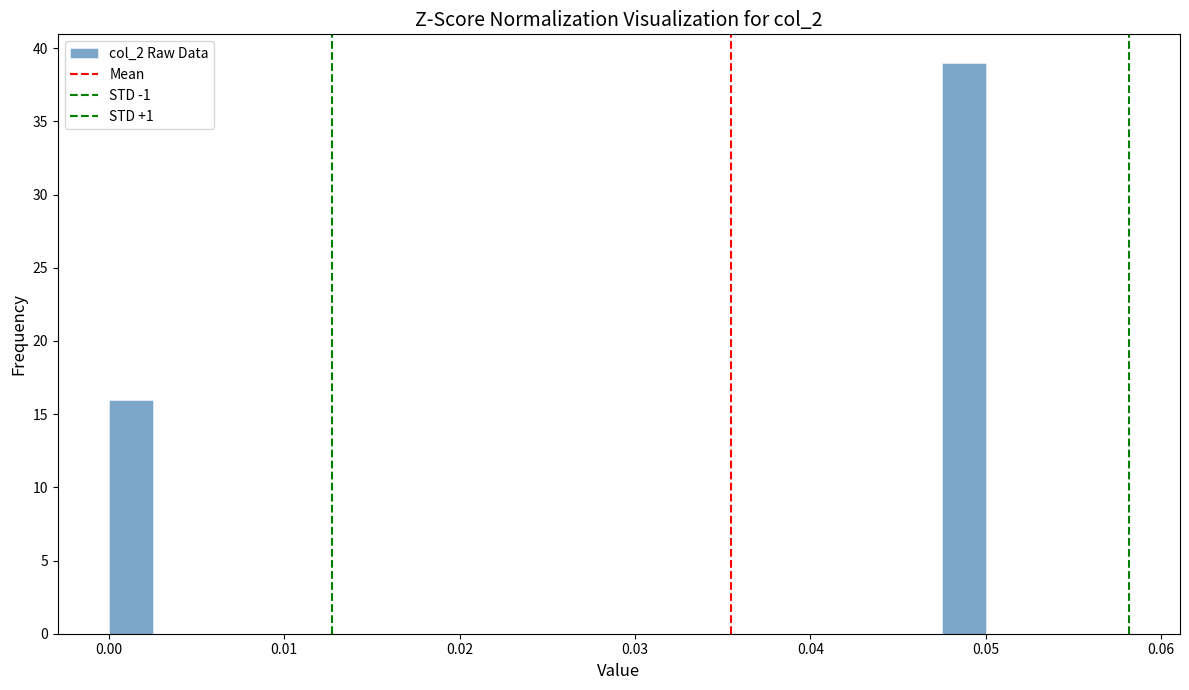

Around what value on the x-axis is the tallest bar? Give the approximate position of its centre, as read against the axis.

0.049